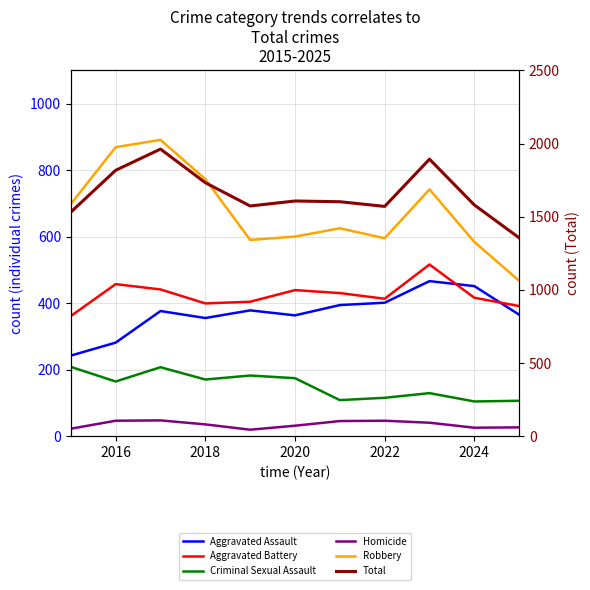

At which label does Total first exceed 1602?

2016